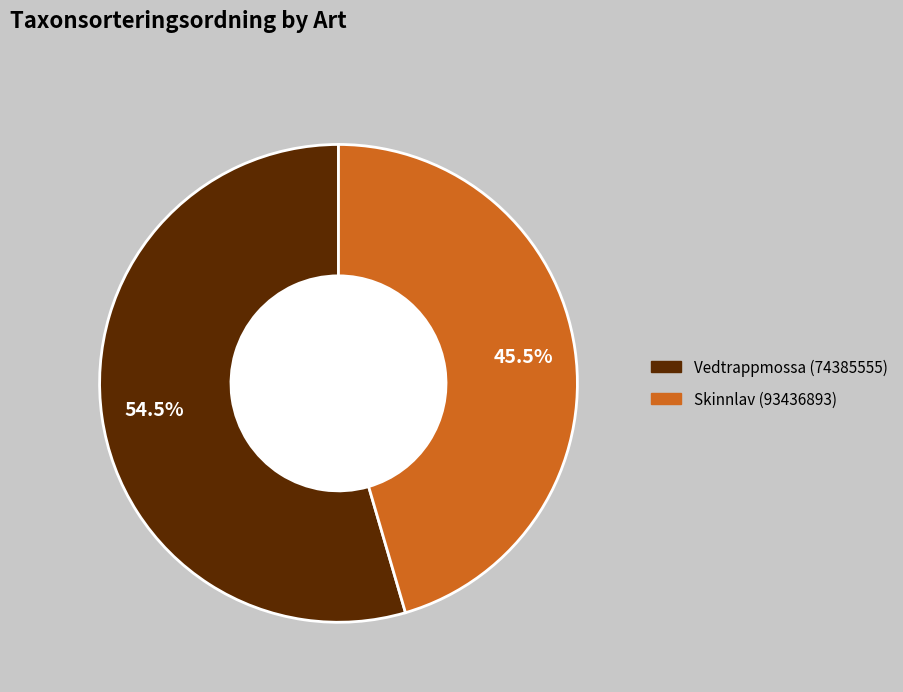

What is the smallest slice in the pie chart?

Skinnlav (93436893)